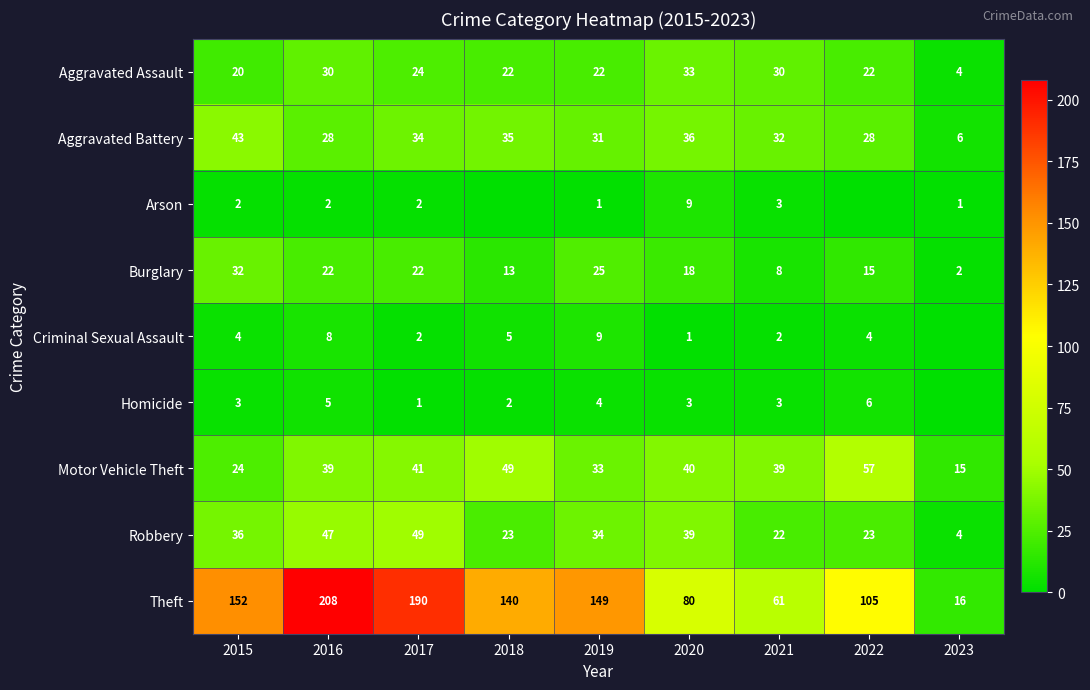

At which category is the sum across all series the highest?

2016